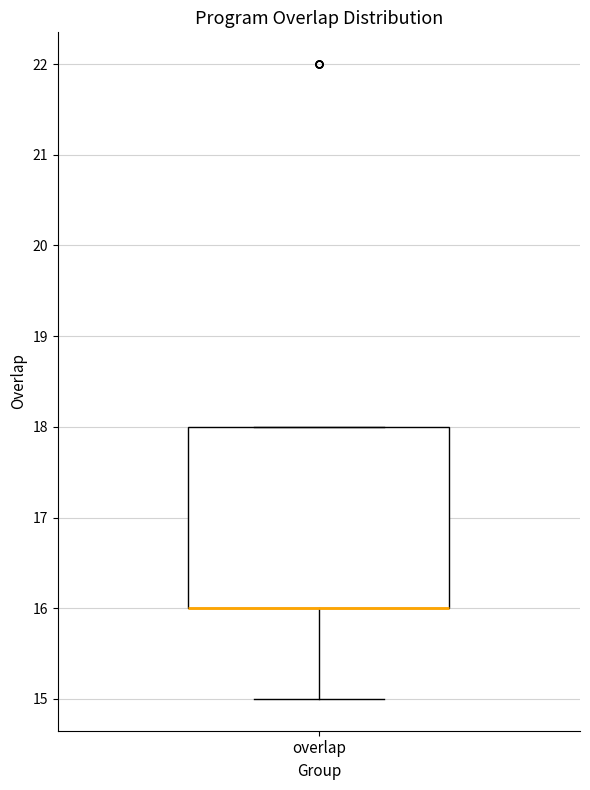

Transcribe this box plot: give where the median line is, the range the box spans, and where the two whiskers end, as read against the y-axis. The values are not printed on the chart, so give them approximately, as read against the axis.

median 16 (drawn on the box's lower edge), box 16 to 18, whiskers 15 to 18